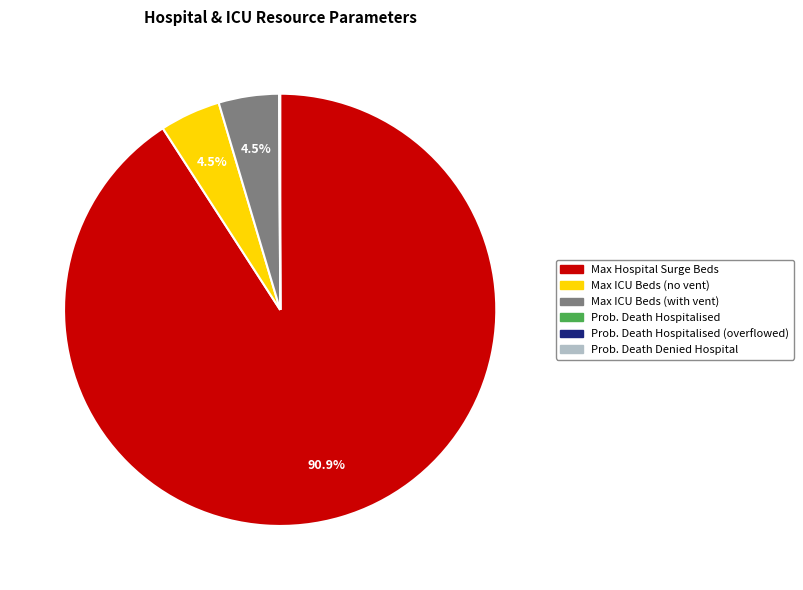

To the nearest percent, what is the difference between the largest and smallest slice percentages?

91%